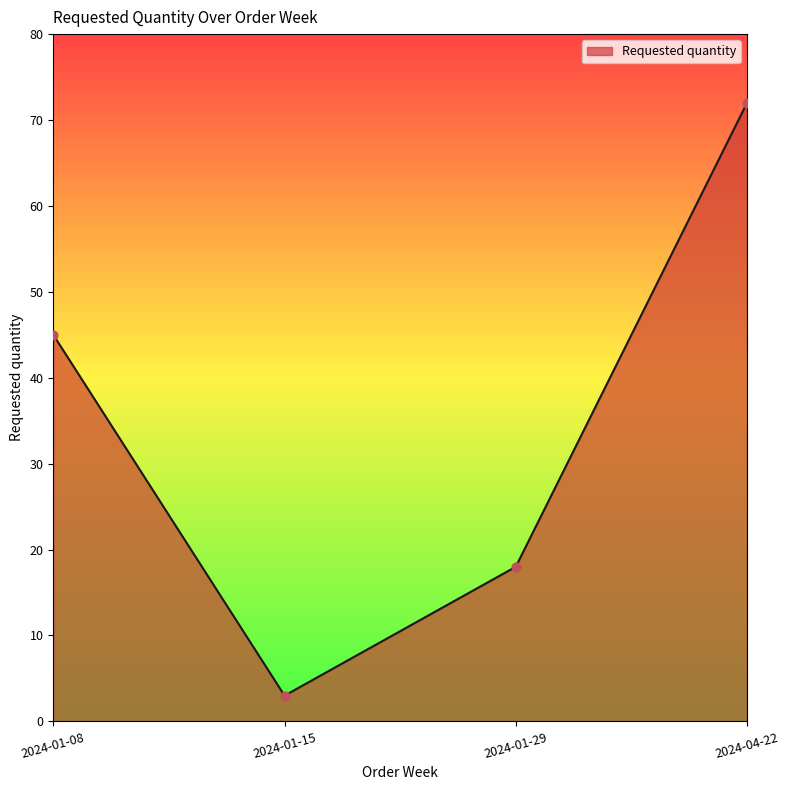

What is the ratio of the value at 2024-04-22 to the value at 2024-01-15?

24.0